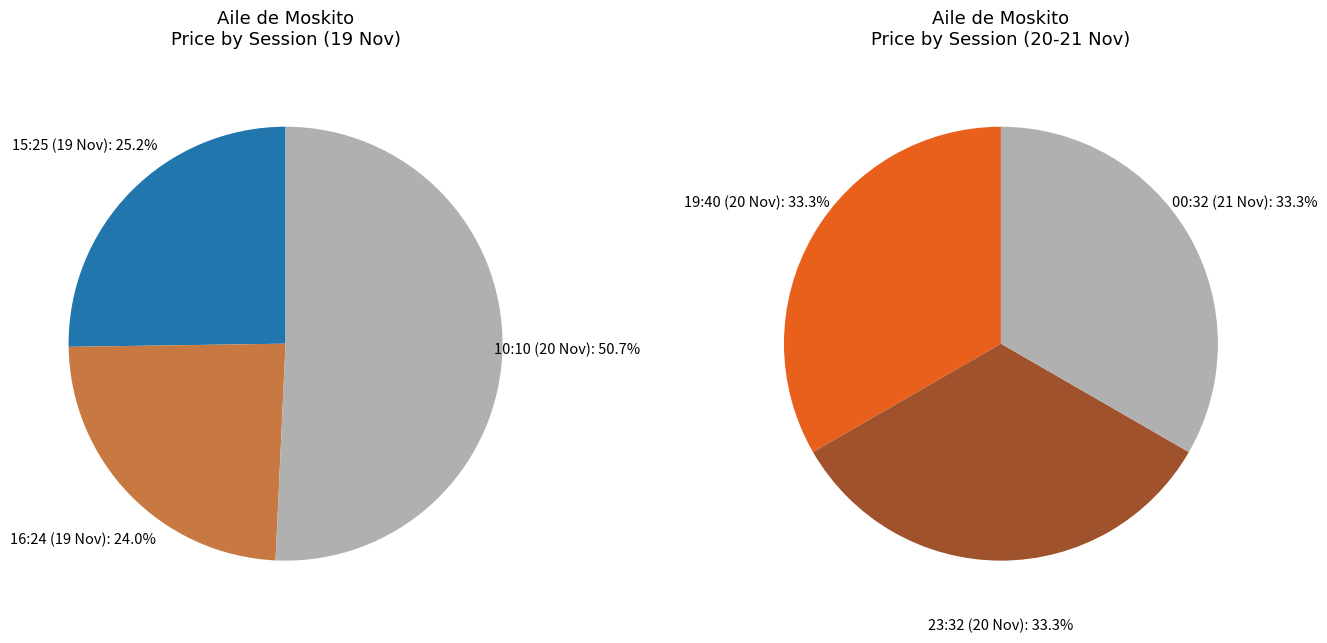

Which category has the smallest portion of the pie?

19-Nov-2020-16-24-54